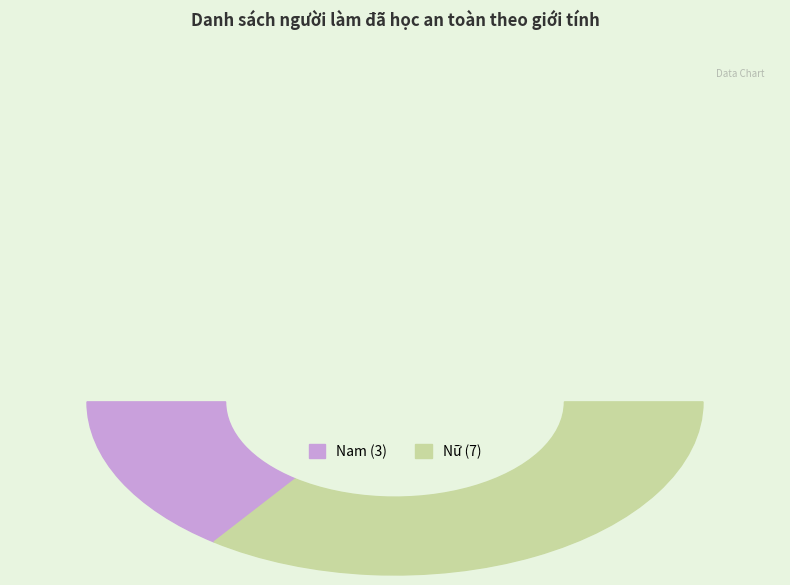

What percentage is NOT represented by Nam?

70.0%